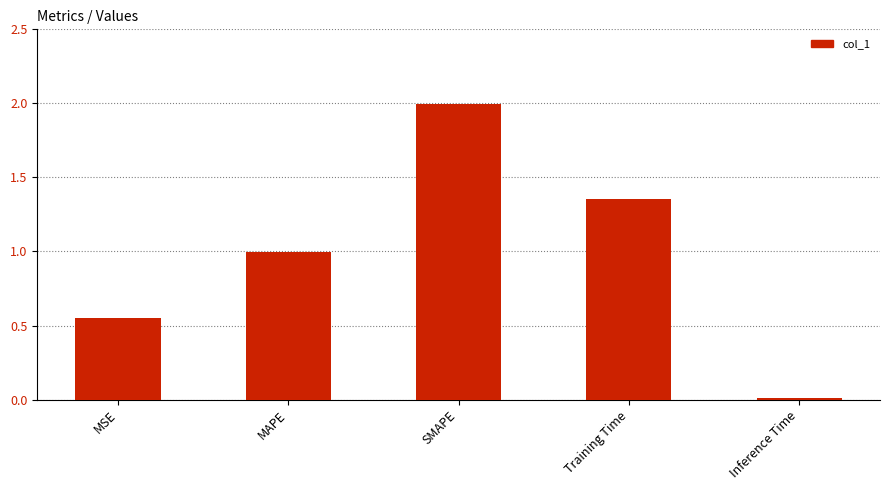

Rank the categories by value from highest to lowest.

SMAPE, Training Time, MAPE, MSE, Inference Time